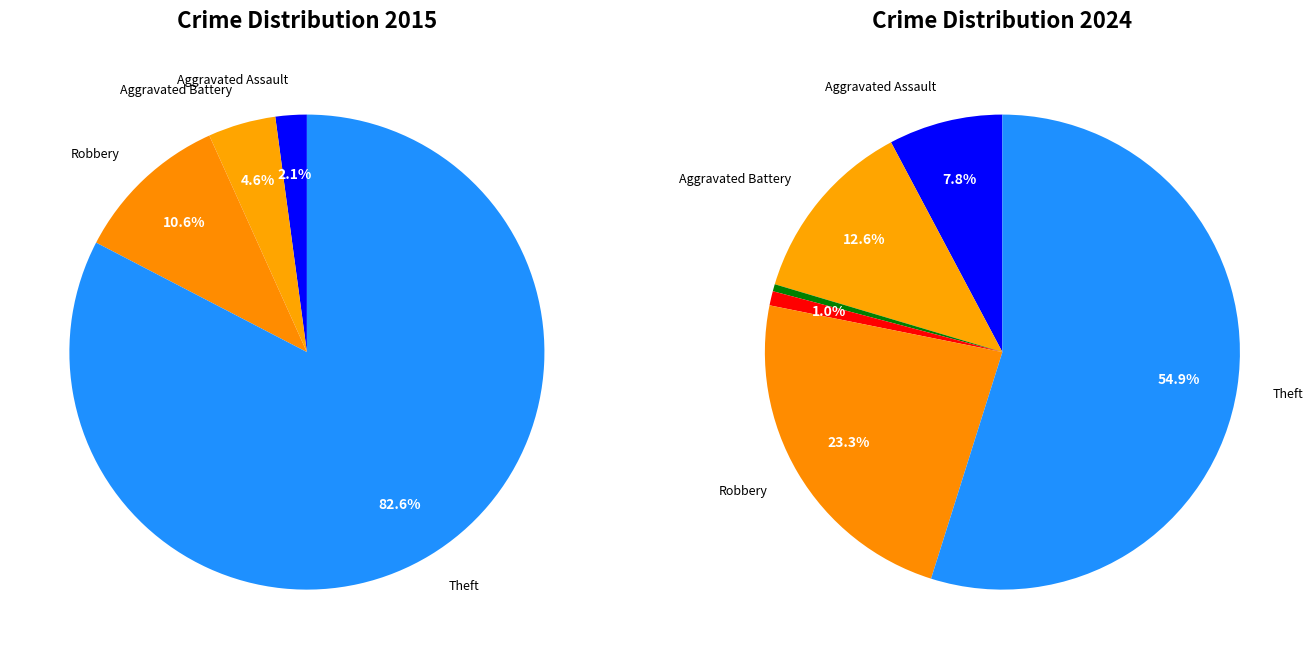

Which series has the widest spread of values?

values_2015